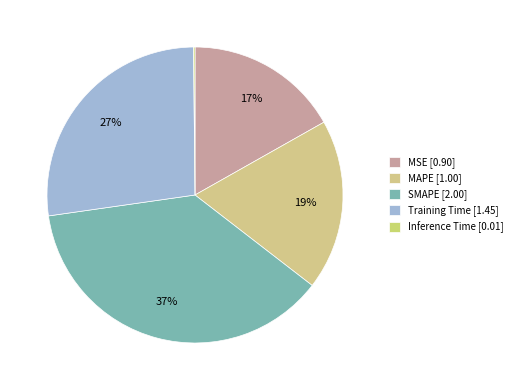

Which category has the biggest portion of the pie?

SMAPE